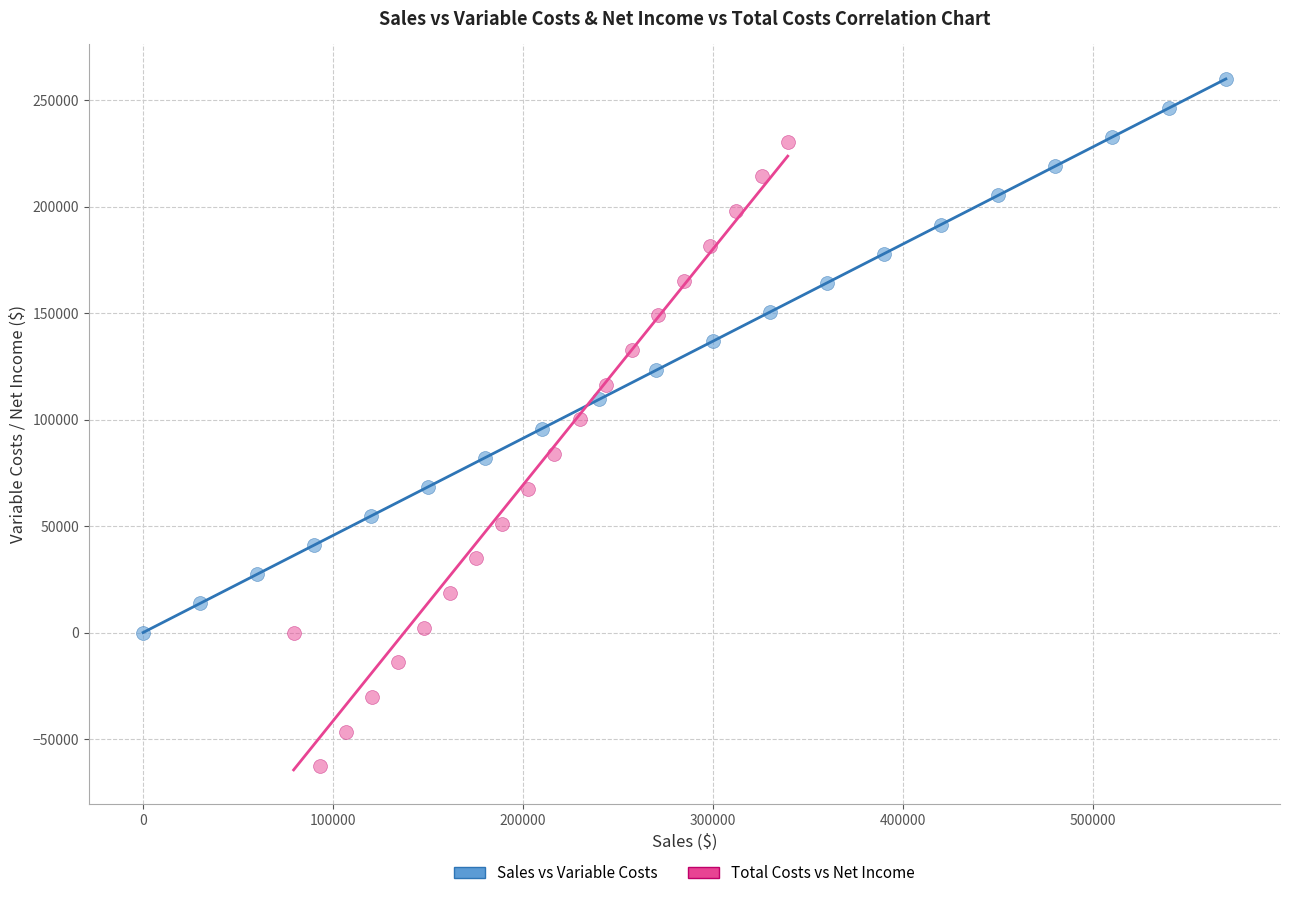

Which series reaches the minimum Y coordinate?

Total Costs vs Net Income